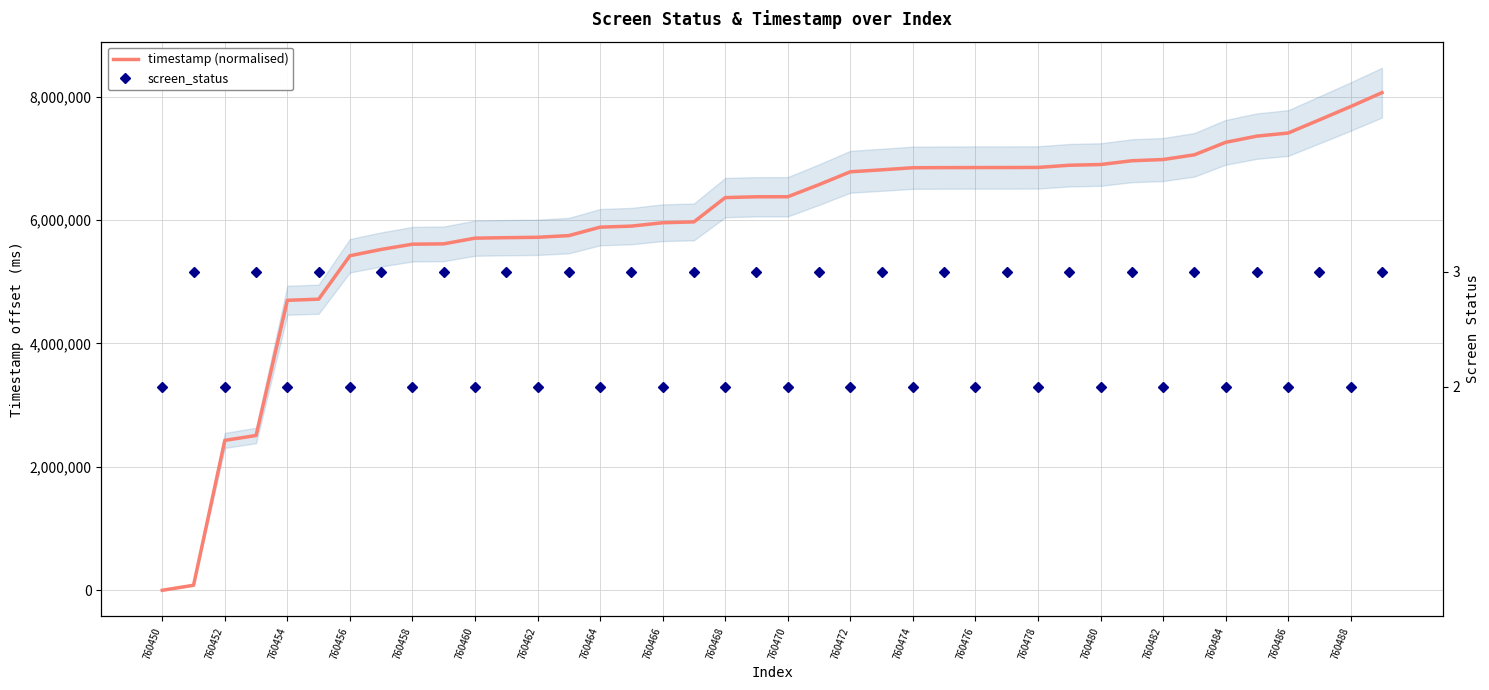

What are all the series names shown in the legend?

timestamp (normalised), screen_status